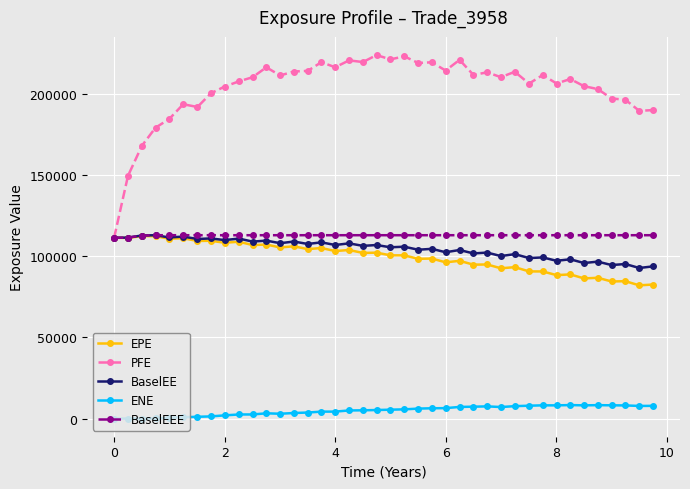

What is the maximum value shown in the chart?

223999.0